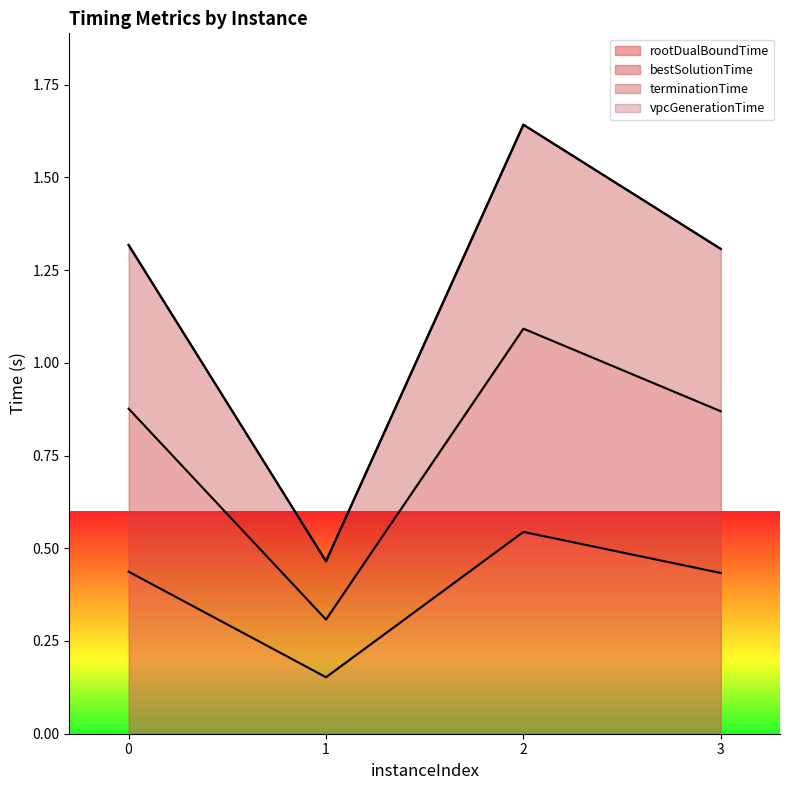

What is the greatest value displayed?

1.6